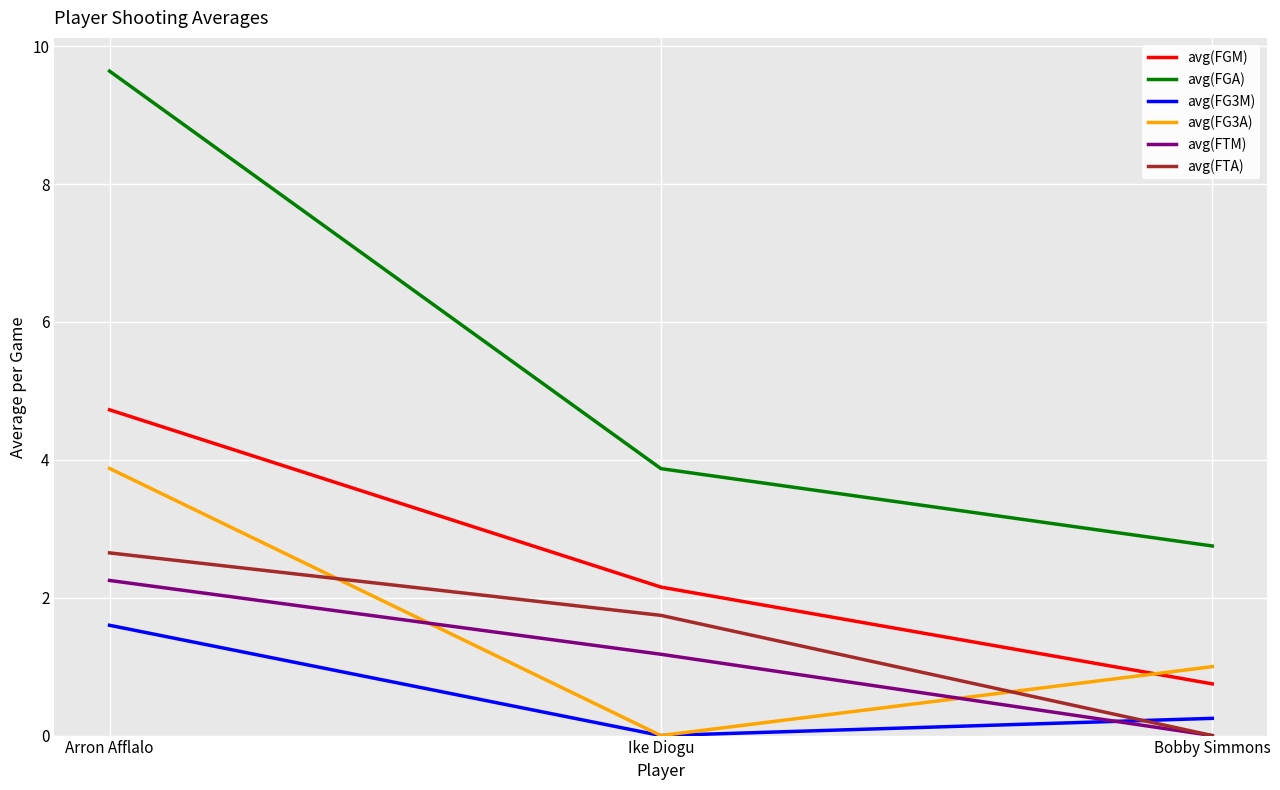

Count the avg(FTM) values in the range 0 to 2.

2